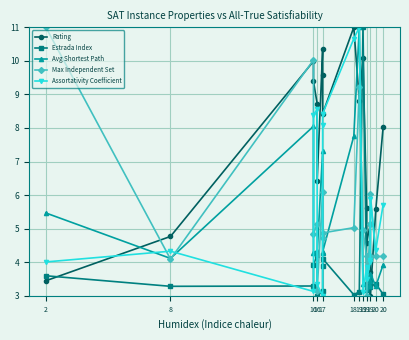

The Max Independent Set series shows 4.9 at 17. True or false?

True